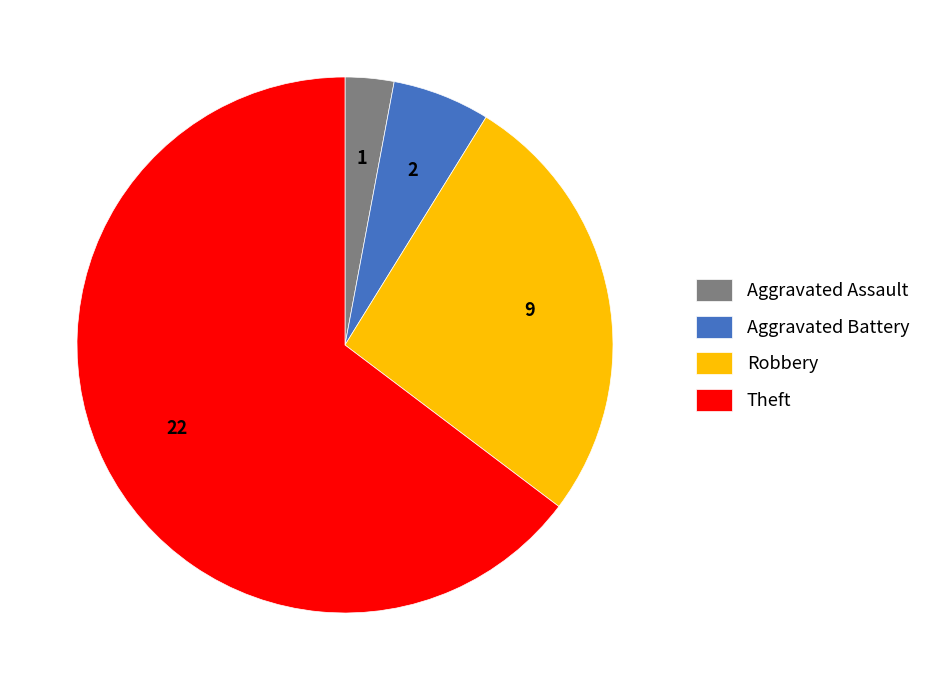

Approximately how many times larger is the value at Aggravated Assault compared to Aggravated Battery?

0.5